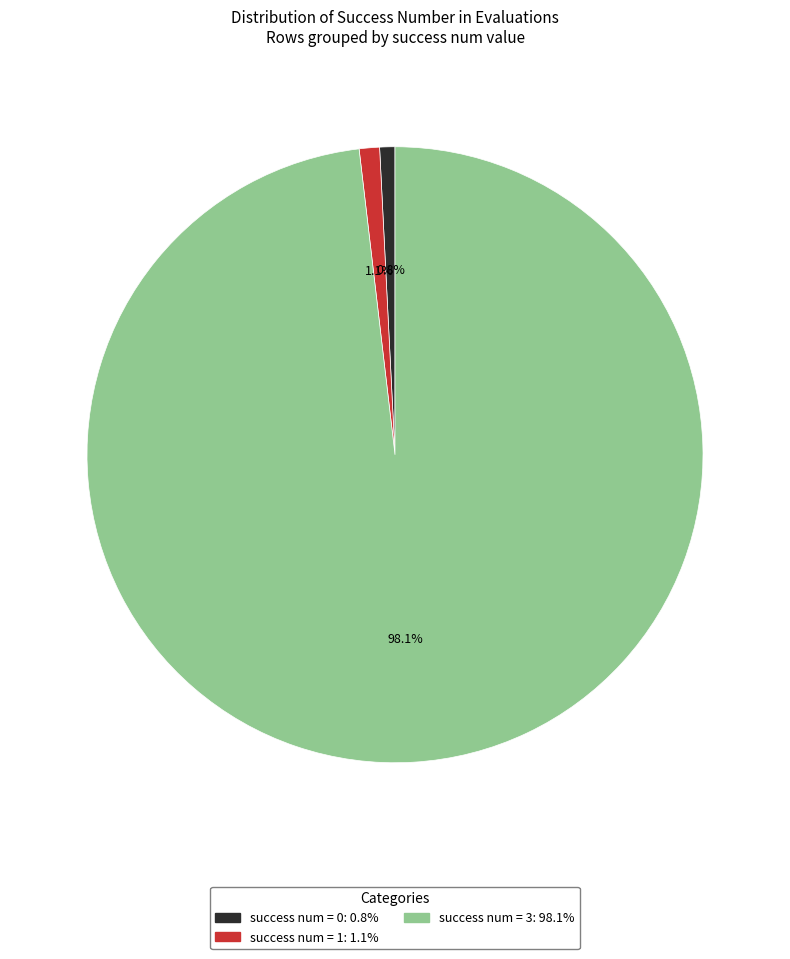

Count the number of slices in the pie.

3